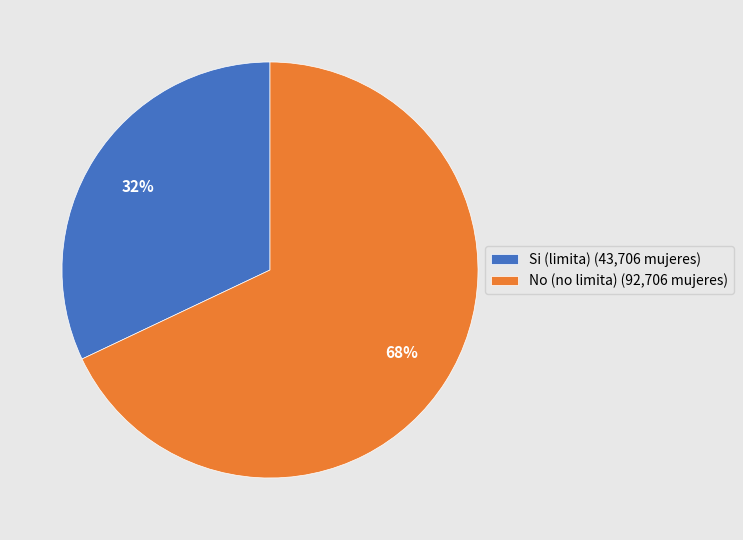

To the nearest percent, what is the difference between the No (no limita) (92,706 mujeres) and Si (limita) (43,706 mujeres) slice percentages?

36%